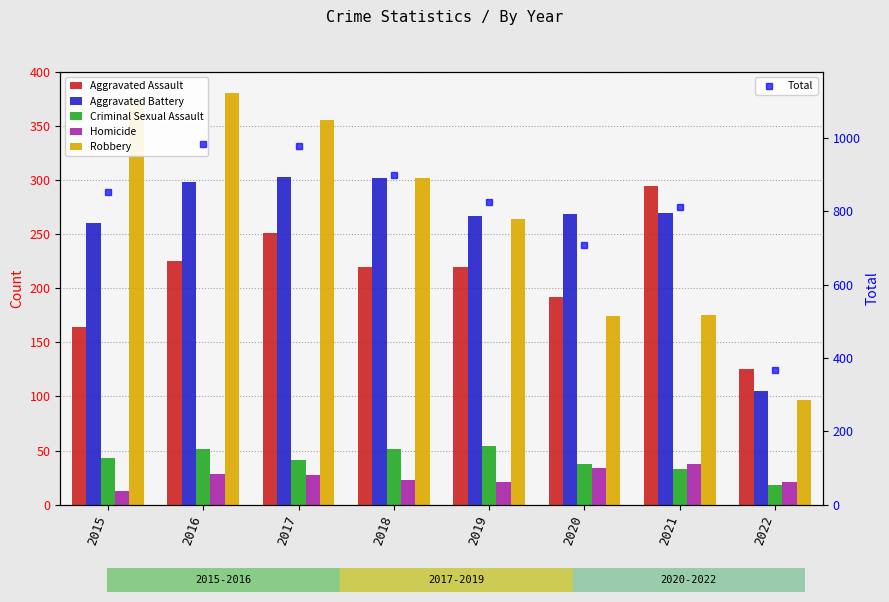

Are the bars grouped side by side (vs. stacked)?

Yes